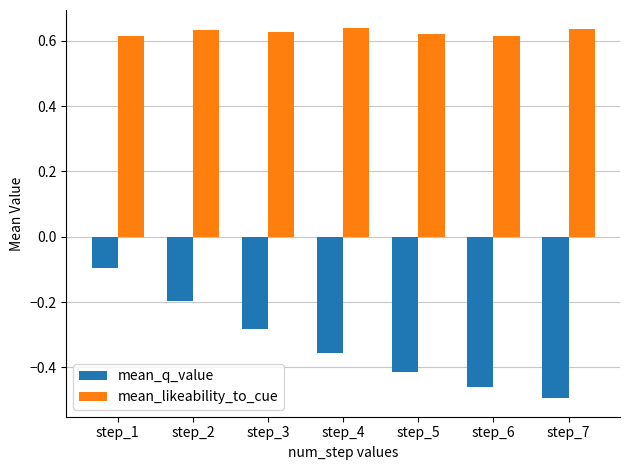

True or false: mean_likeability_to_cue has a value of 1.0 at step_7.

False